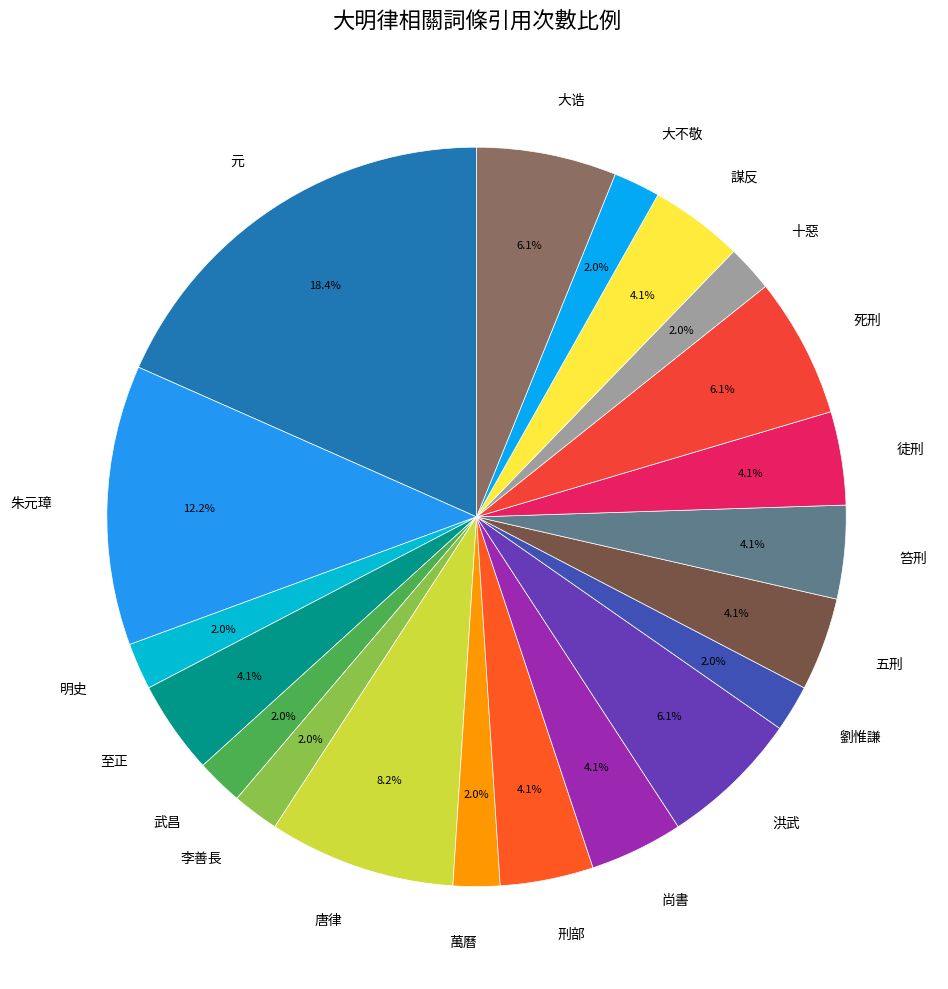

Which category has the biggest portion of the pie?

元